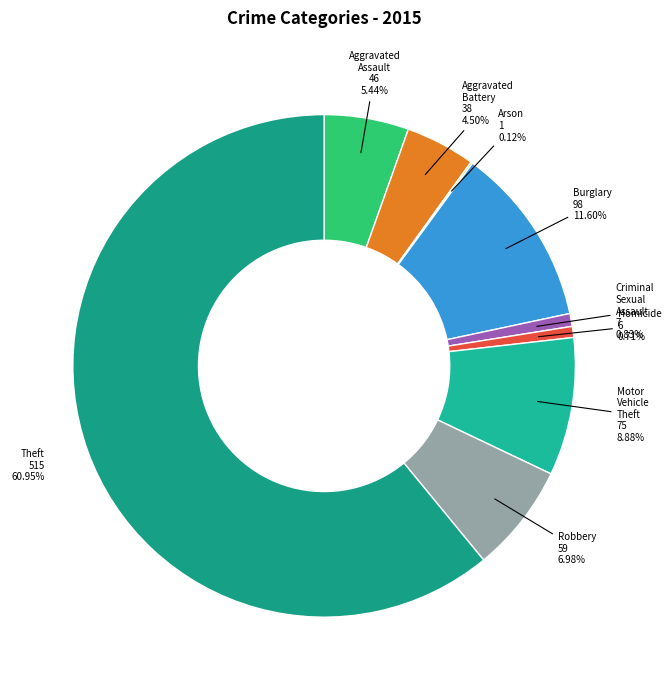

To the nearest percent, what is the difference between the largest and smallest slice percentages?

61%